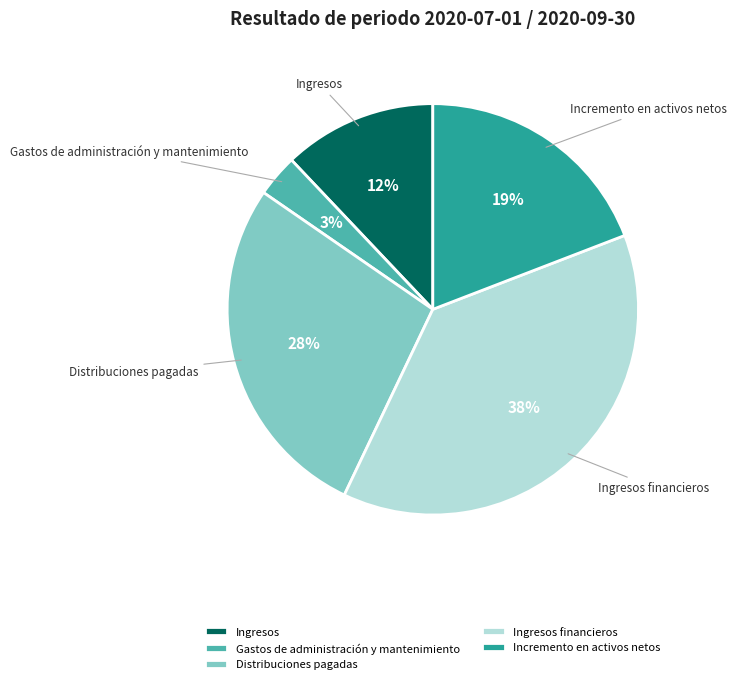

True or false: Gastos de administración y mantenimiento accounts for 3% of the total.

True